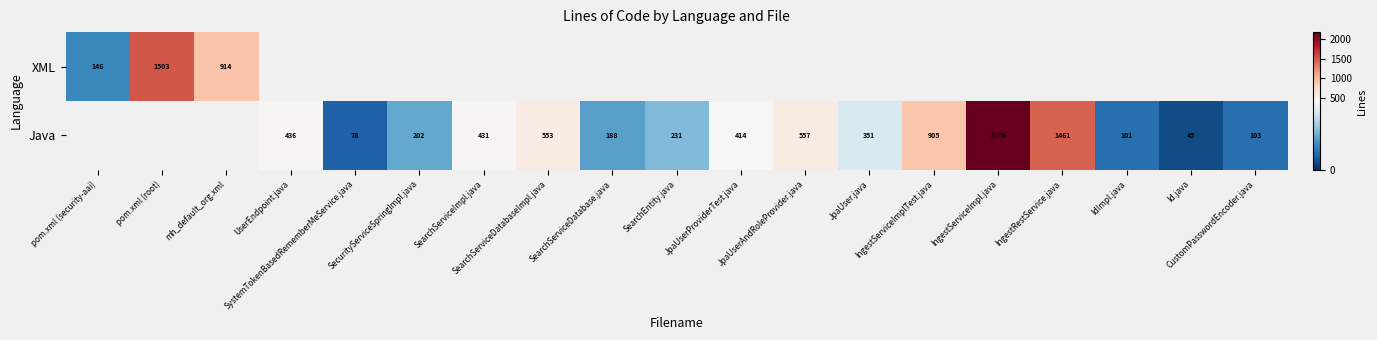

What is the greatest value displayed?

2178.0